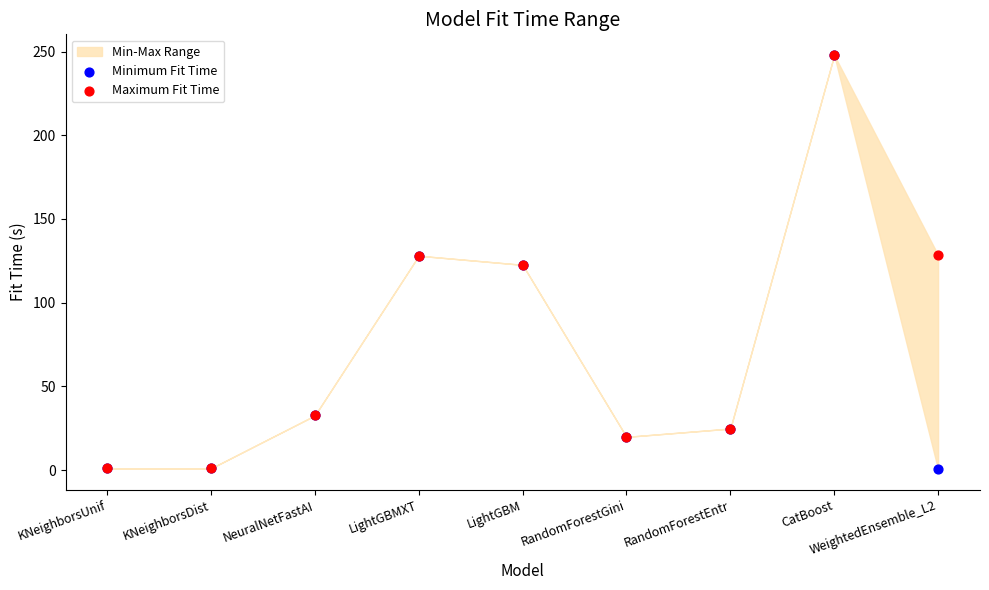

Which series has the widest spread of Y values?

Minimum Fit Time